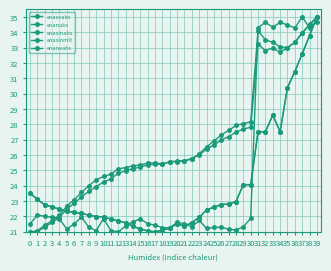

Does the chart display data point markers on the line(s)?

Yes